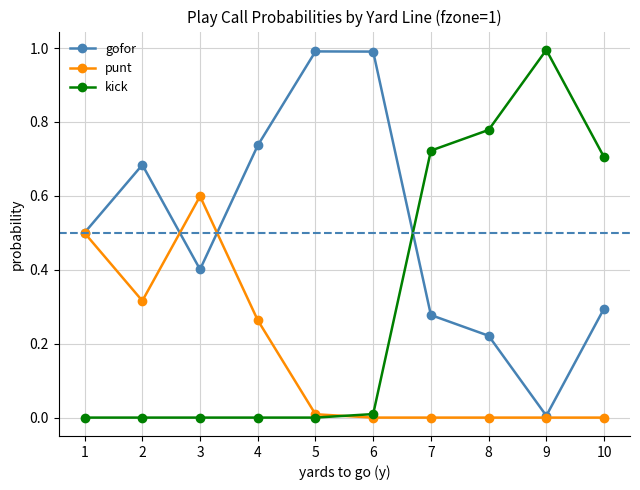

How many intersections are there between kick and gofor?

1